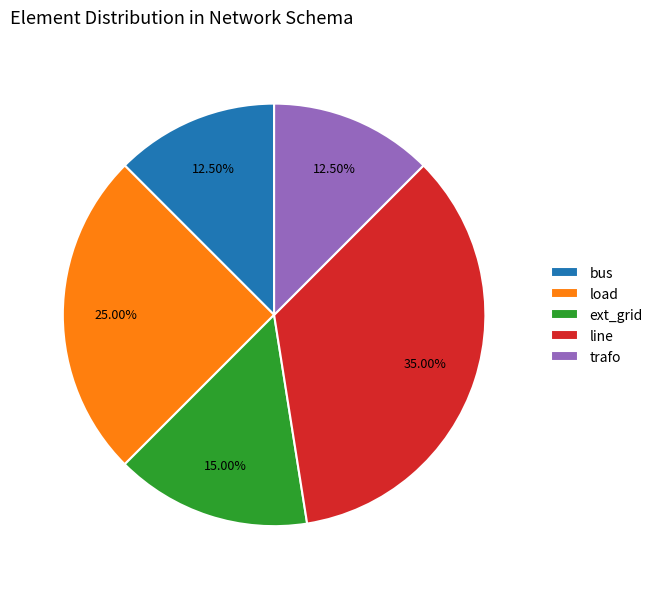

Which category has the biggest portion of the pie?

line